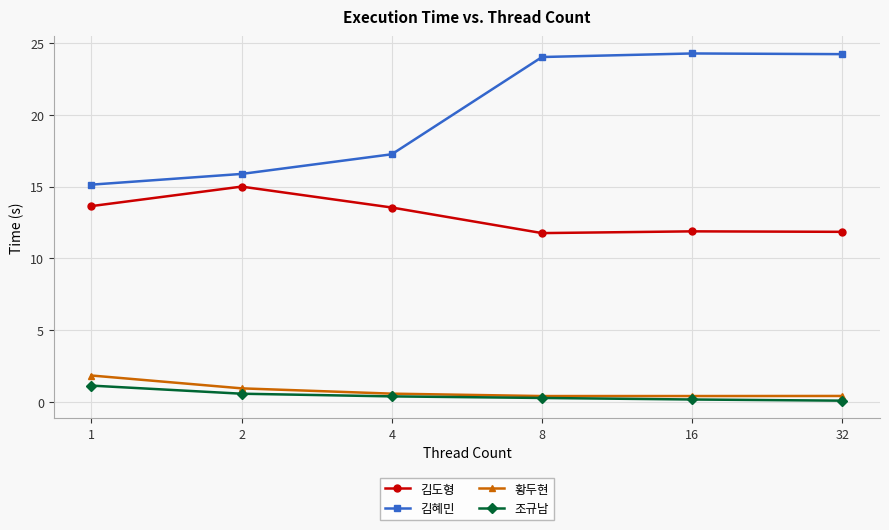

What is the average value of the 김도형 series?

12.9